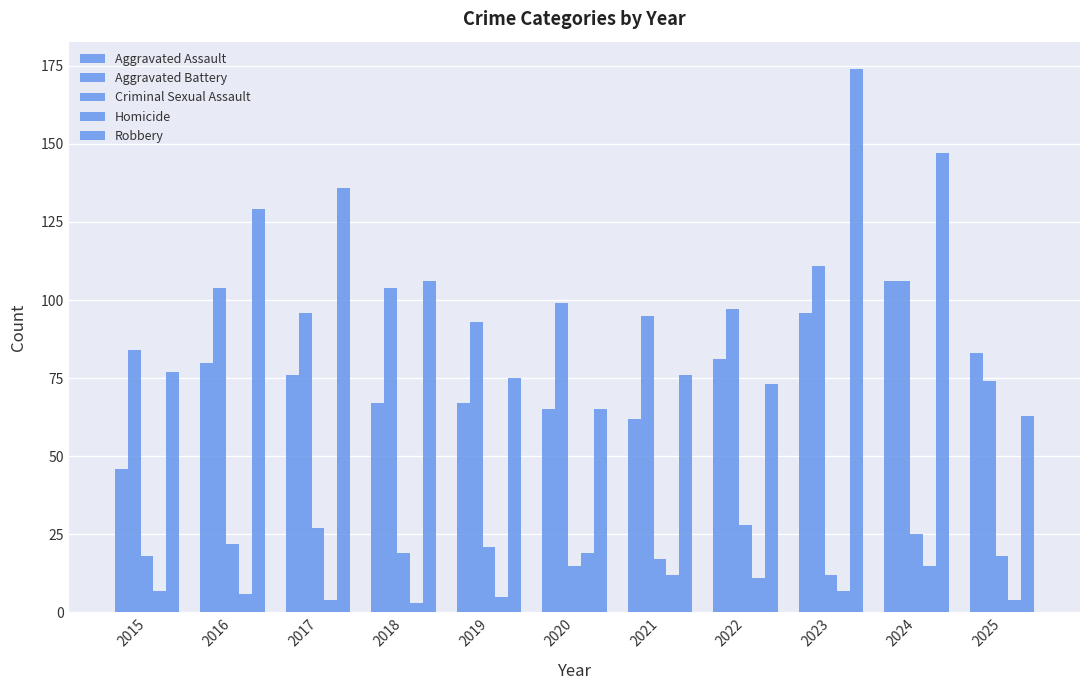

Rank the series by their maximum value, from lowest to highest.

Homicide, Criminal Sexual Assault, Aggravated Assault, Aggravated Battery, Robbery